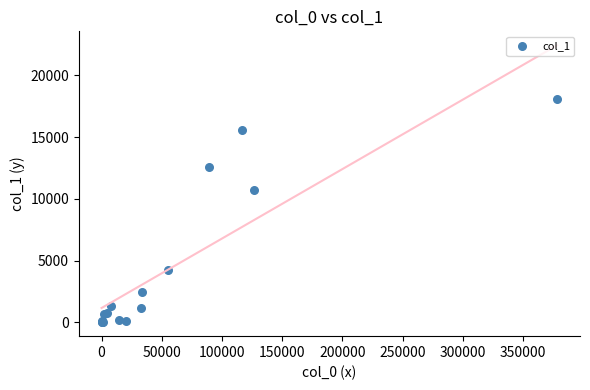

What Y value in the scatter plot is closest to 9048?

10759.0